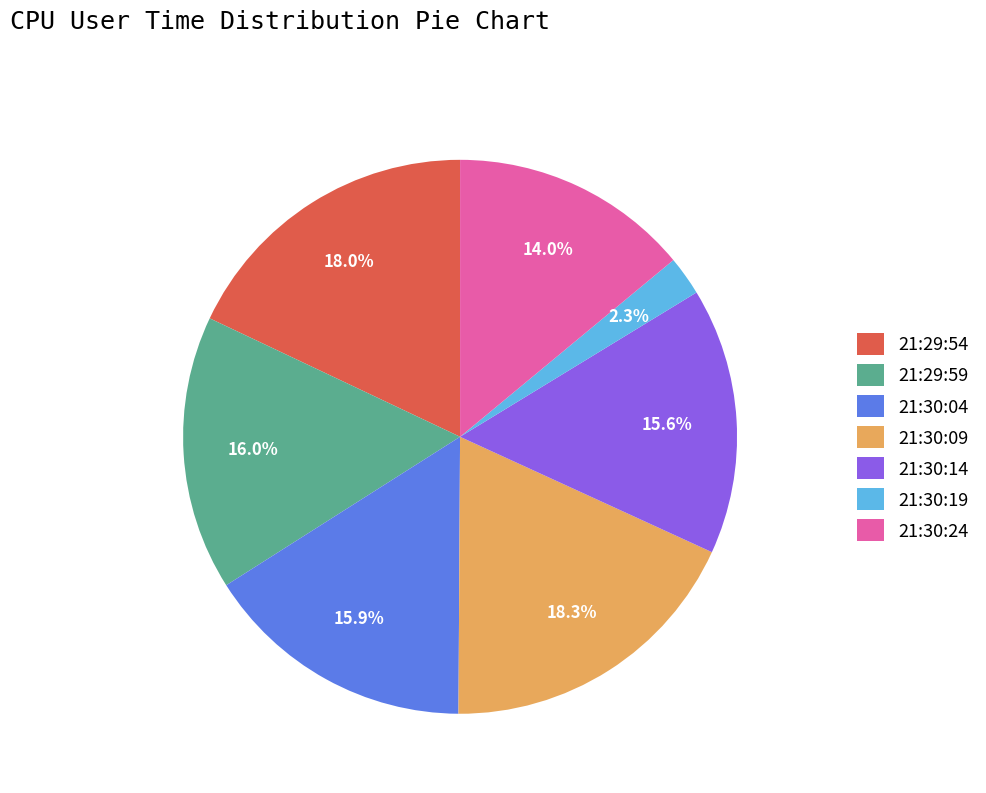

Between 21:30:19 and 21:29:59, which is larger?

21:29:59